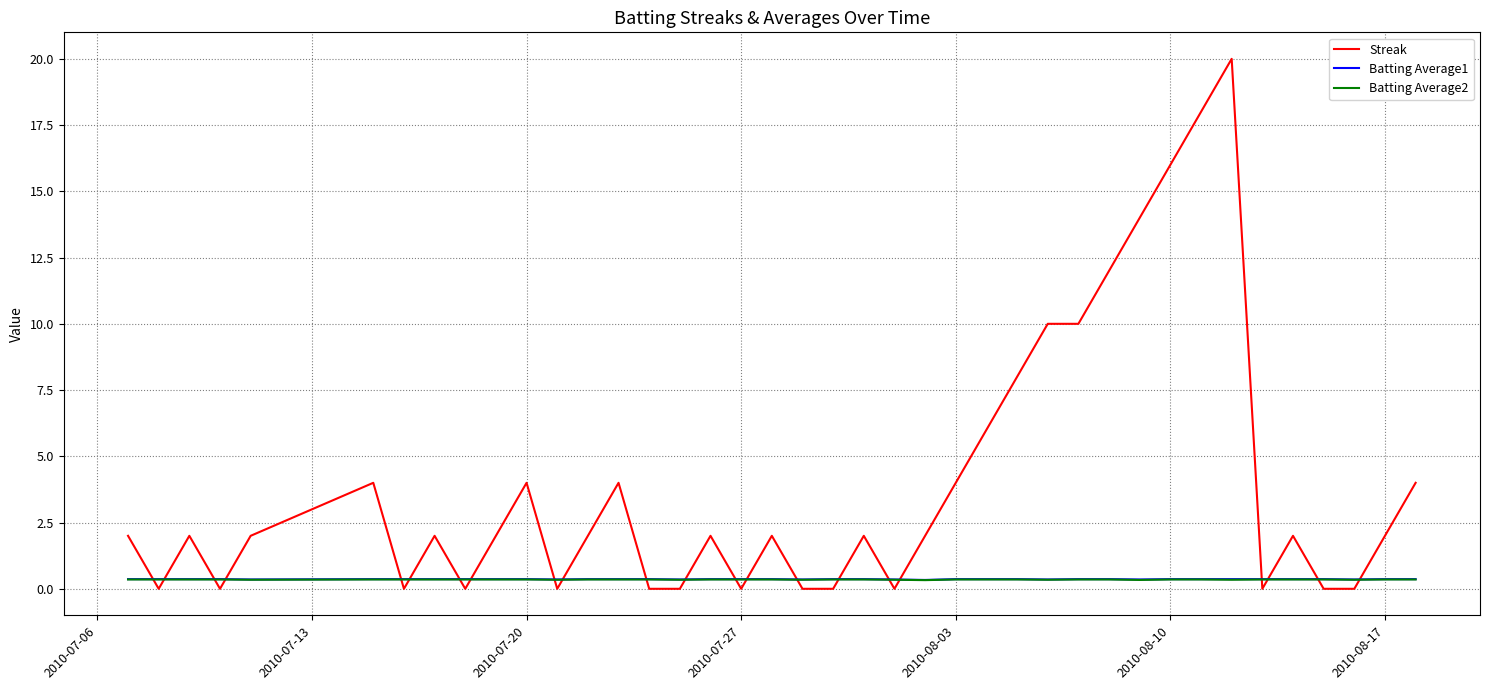

Which series has the largest range (max minus min)?

Streak